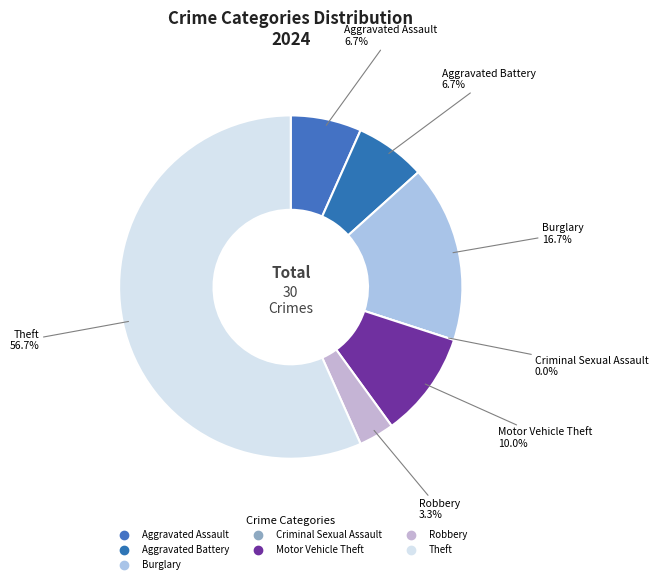

To the nearest percent, what is the average slice percentage?

14%